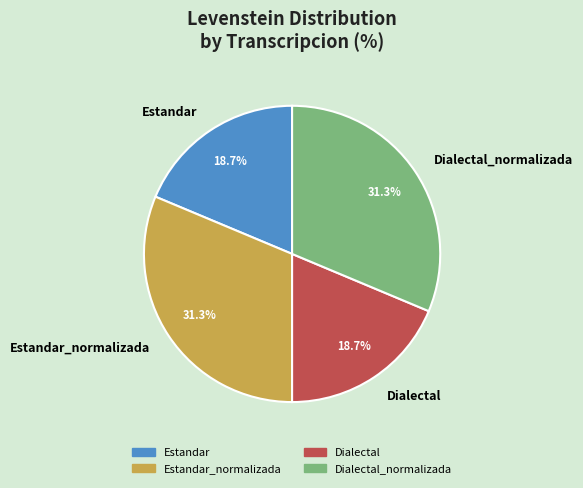

How many slices are in this pie chart?

4